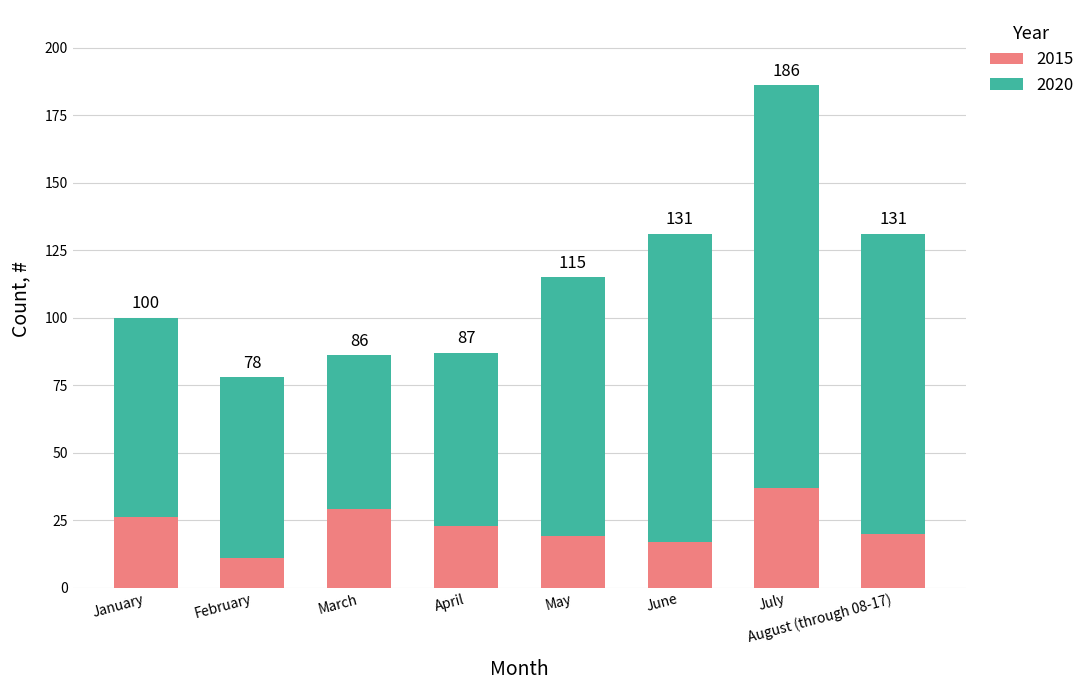

How many bars are there in total?

8